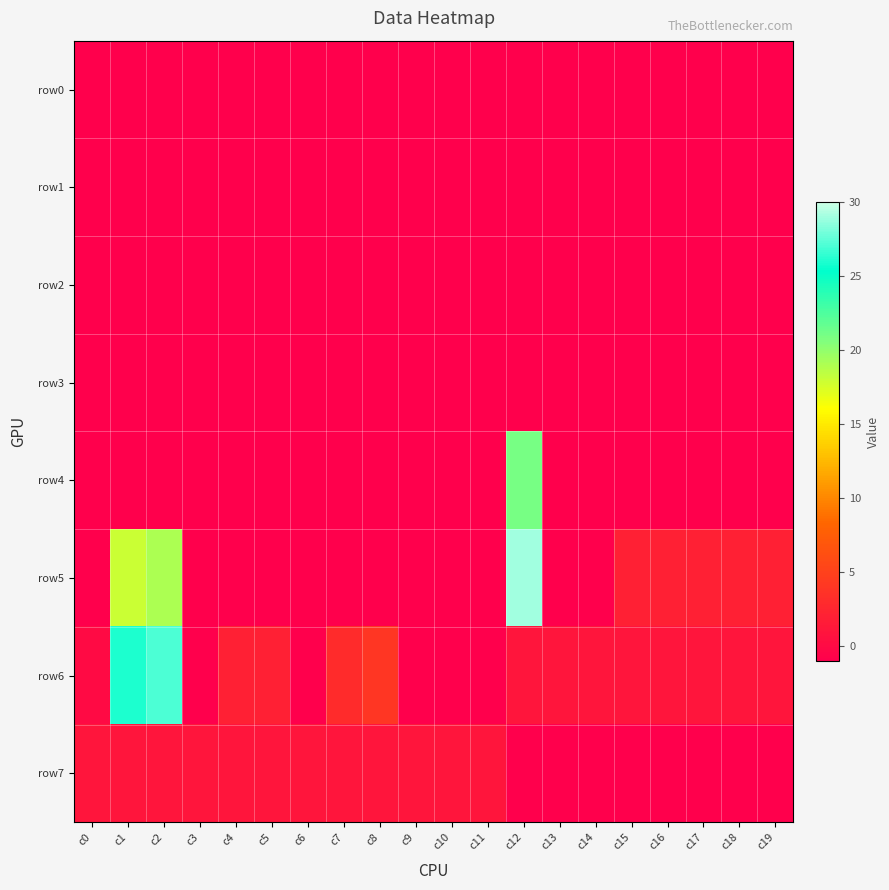

What is the spread (max minus min) of values at c2?

28